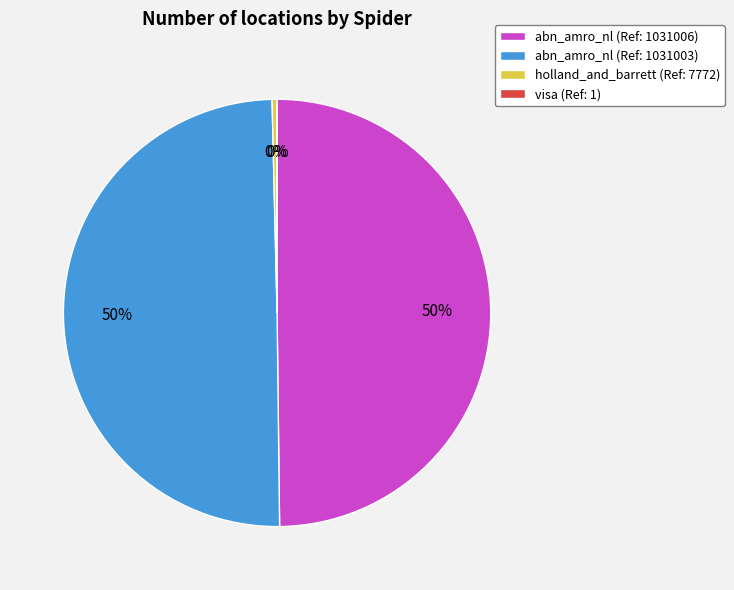

What is the ratio of the value at abn_amro_nl (Ref: 1031006) to the value at holland_and_barrett (Ref: 7772)?

132.7